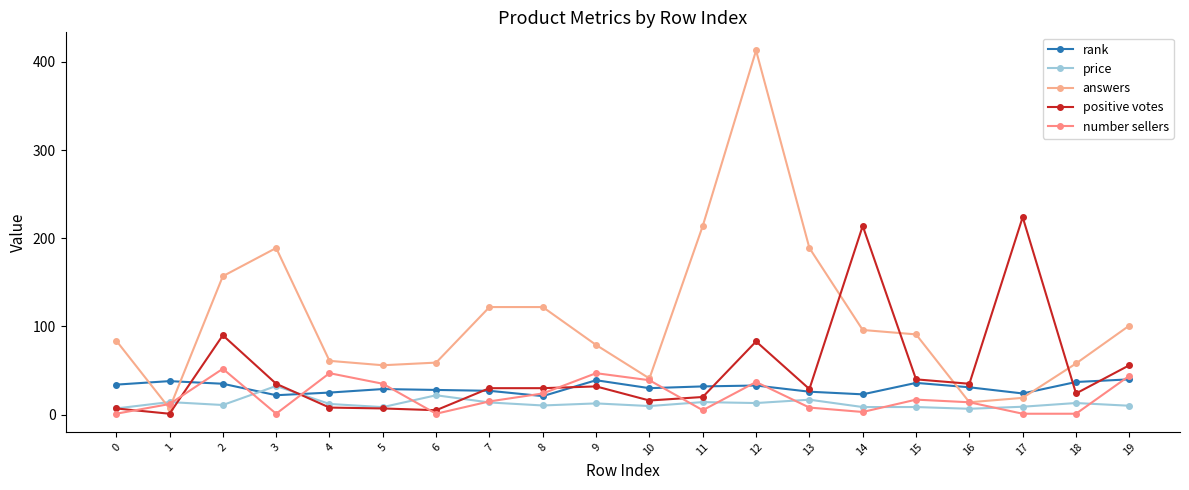

Rank the series by their maximum value, from highest to lowest.

answers, positive votes, number sellers, rank, price